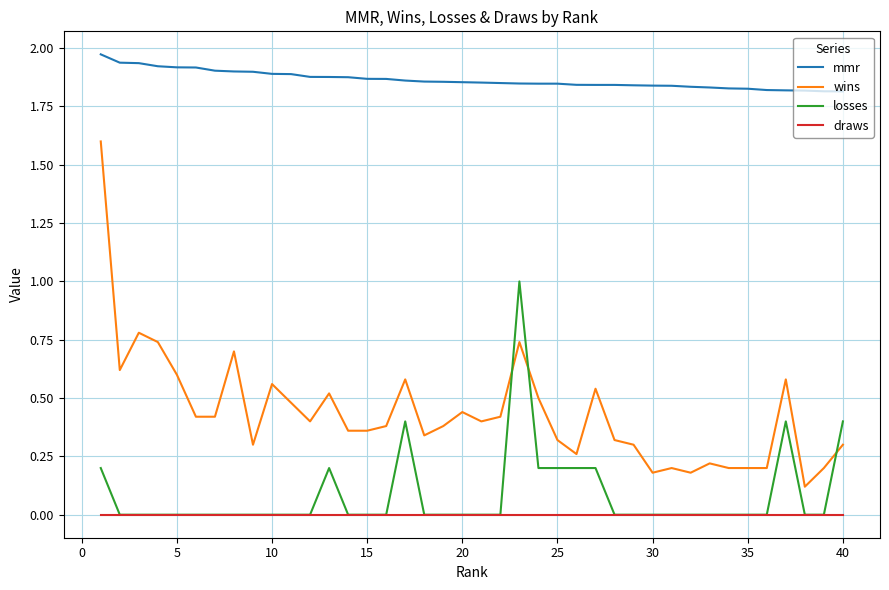

Which series has the widest spread of values?

wins